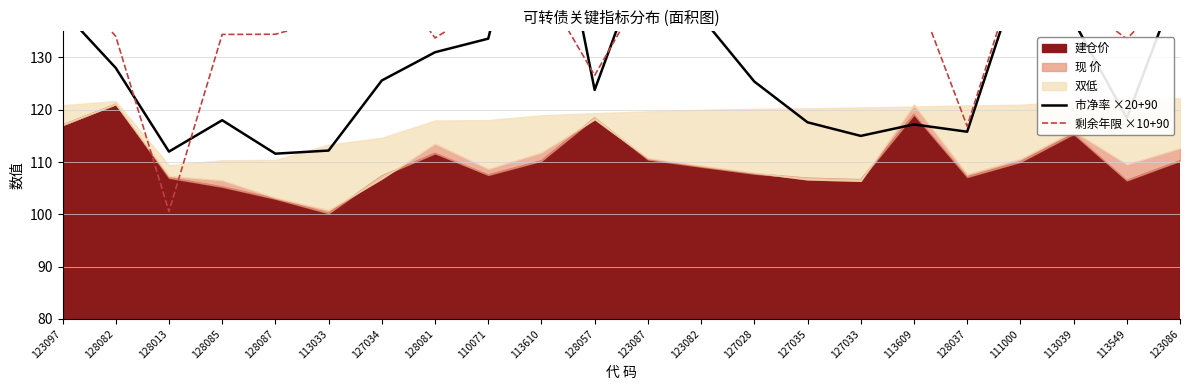

Is it true that 剩余年限 ×10+90 equals 137.3 at 113033?

True